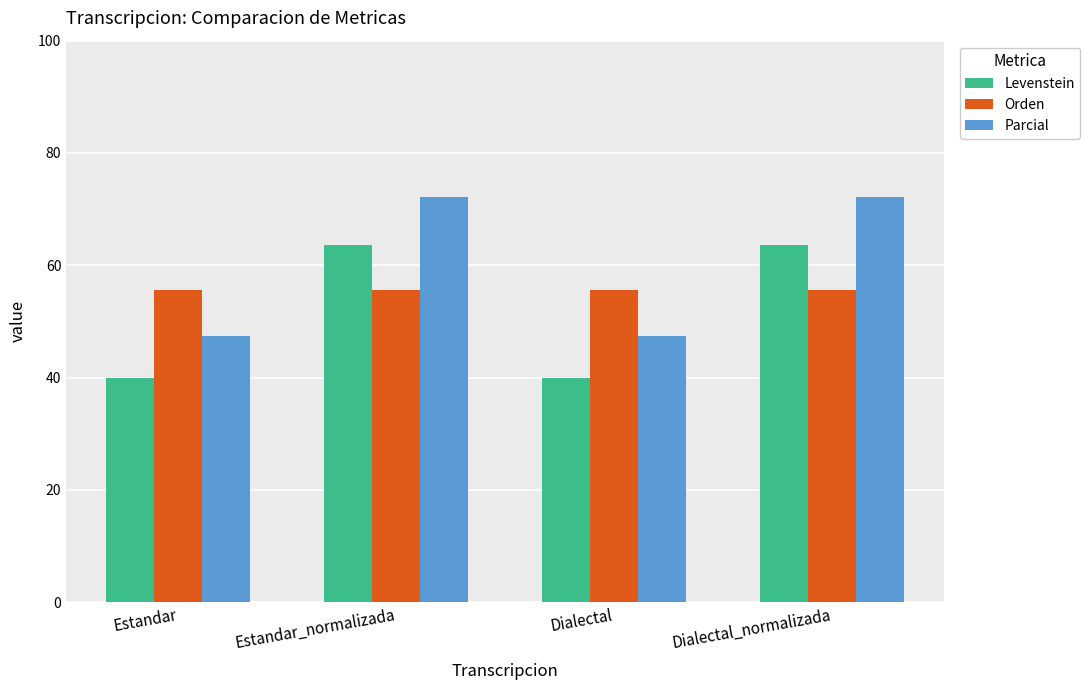

What is the maximum value shown in the chart?

72.2